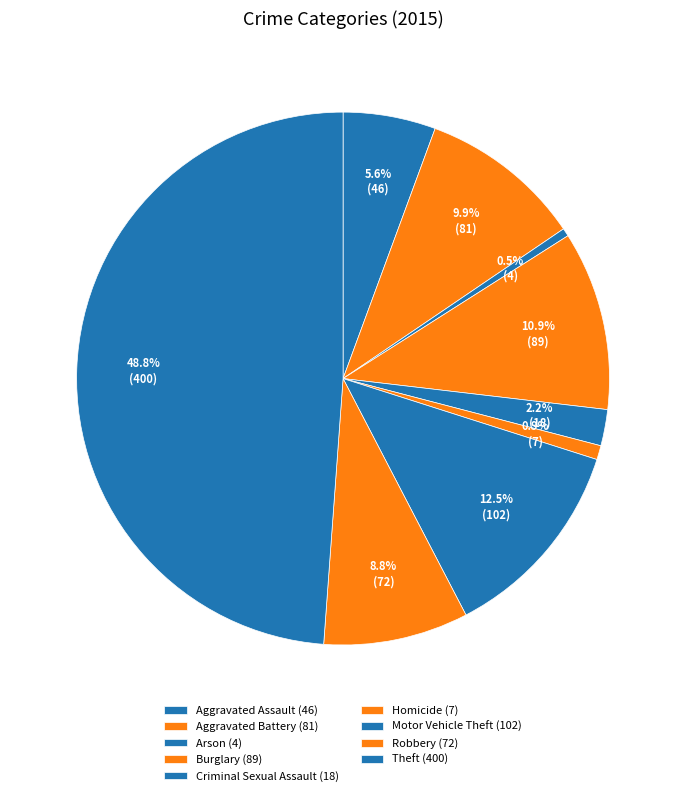

Count the number of slices in the pie.

9